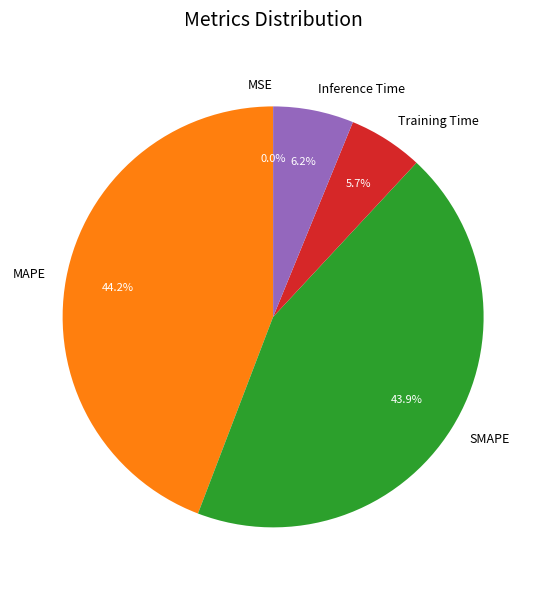

The Training Time slice represents 6% of the pie. True or false?

True